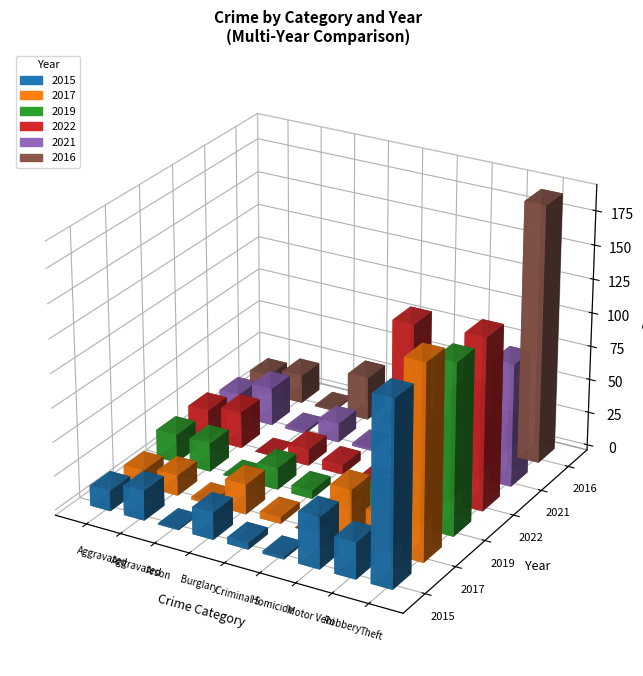

What is the greatest value displayed?

190